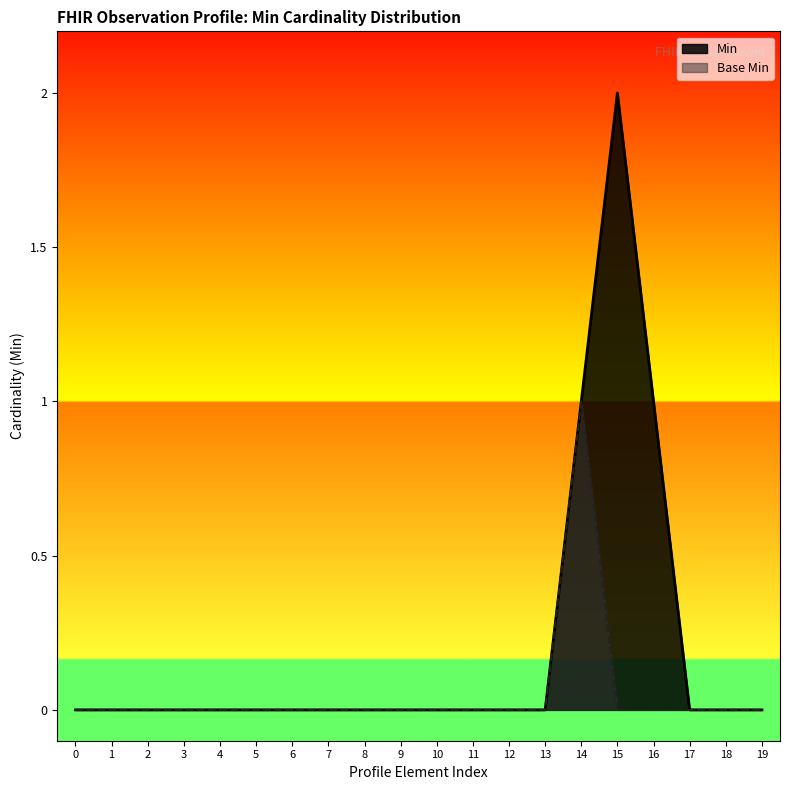

What is the maximum value for Min?

2